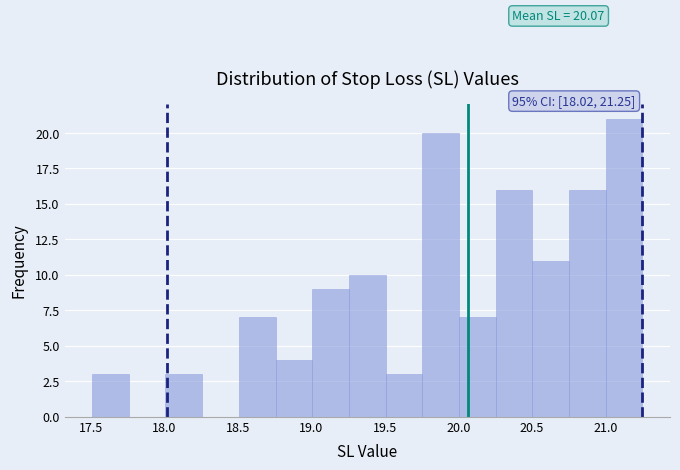

Which range on the x-axis has the tallest bar?

21.00 to 21.25